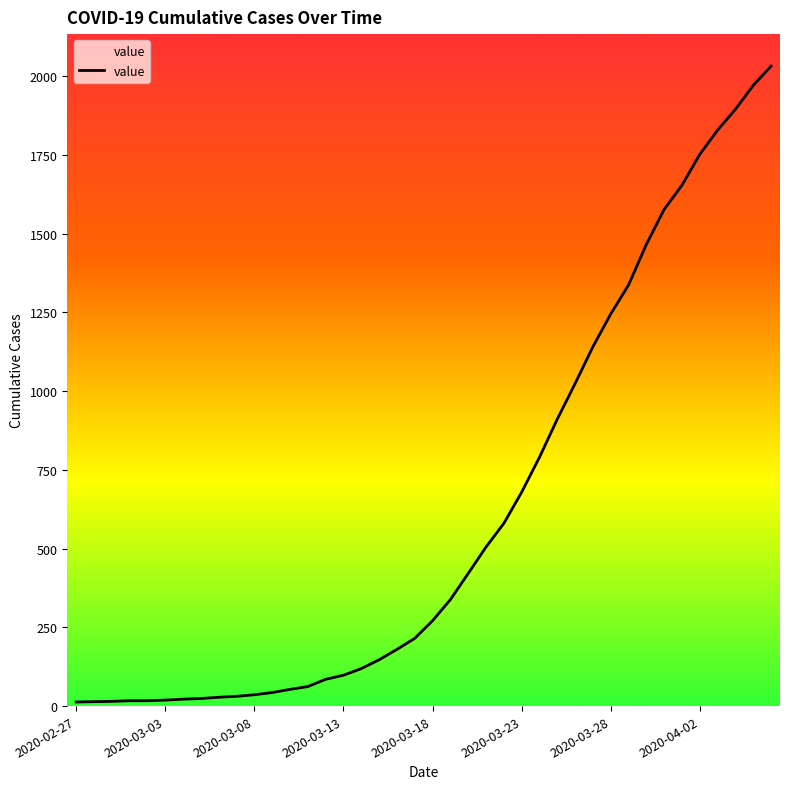

What is the difference between the maximum and minimum values?

2019